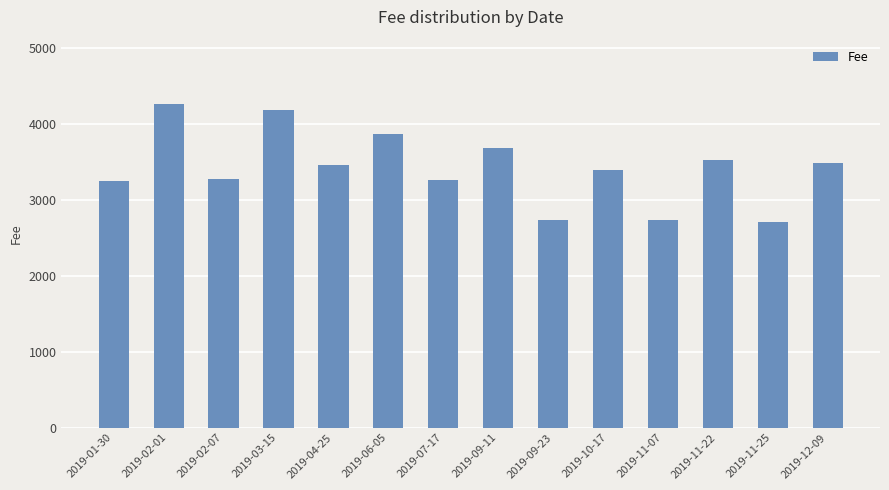

What is the maximum value shown in the chart?

4255